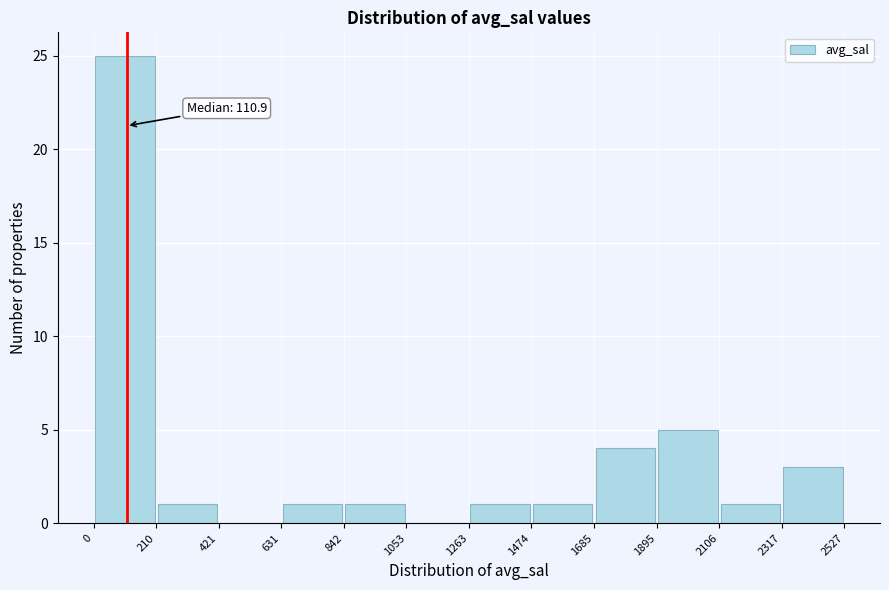

Over which range of the x-axis is the bar tallest?

0 to 210